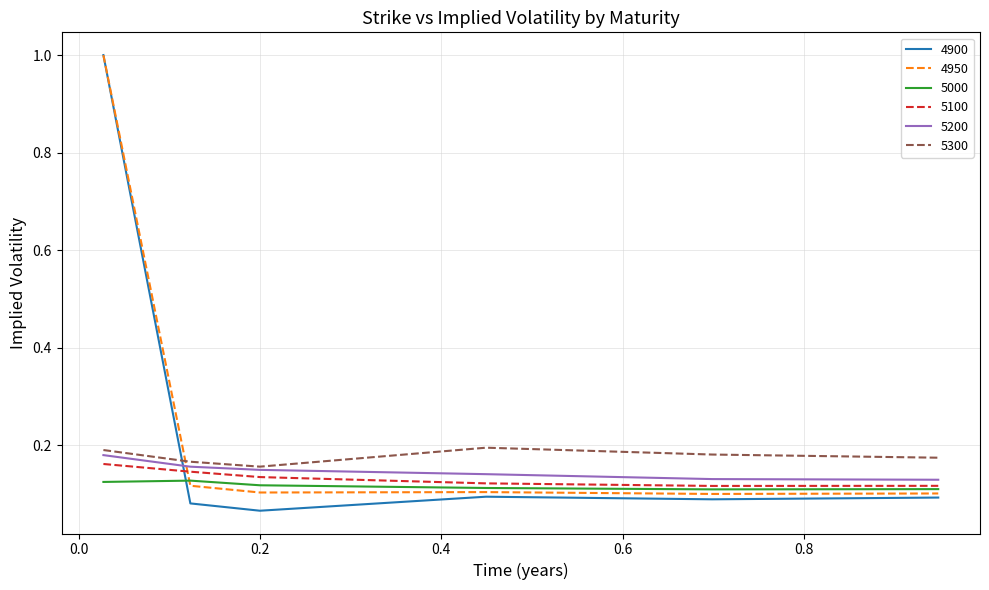

What is the sum of all 5100 values?

0.8